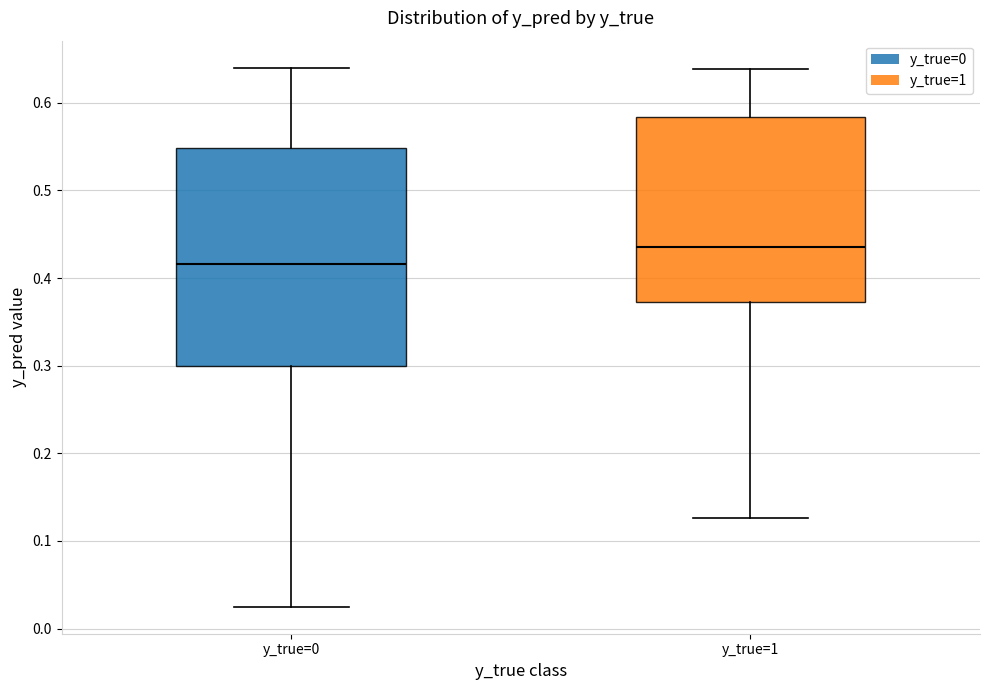

Reading left to right, transcribe this box plot: for each box, give where its median line is, the range the box spans, and where its two whiskers end, as read against the y-axis. The values are not printed on the chart, so give them approximately, as read against the axis.

y_true=0: median 0.42, box 0.30 to 0.55, whiskers 0.02 to 0.64
y_true=1: median 0.44, box 0.37 to 0.58, whiskers 0.13 to 0.64